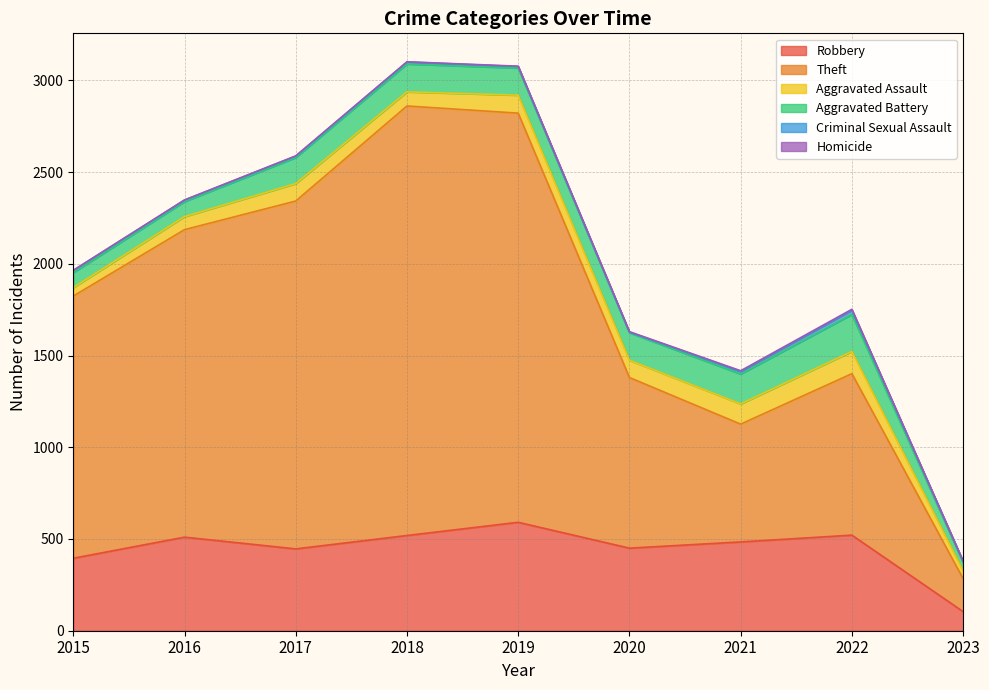

Does the chart display data point markers on the line(s)?

No